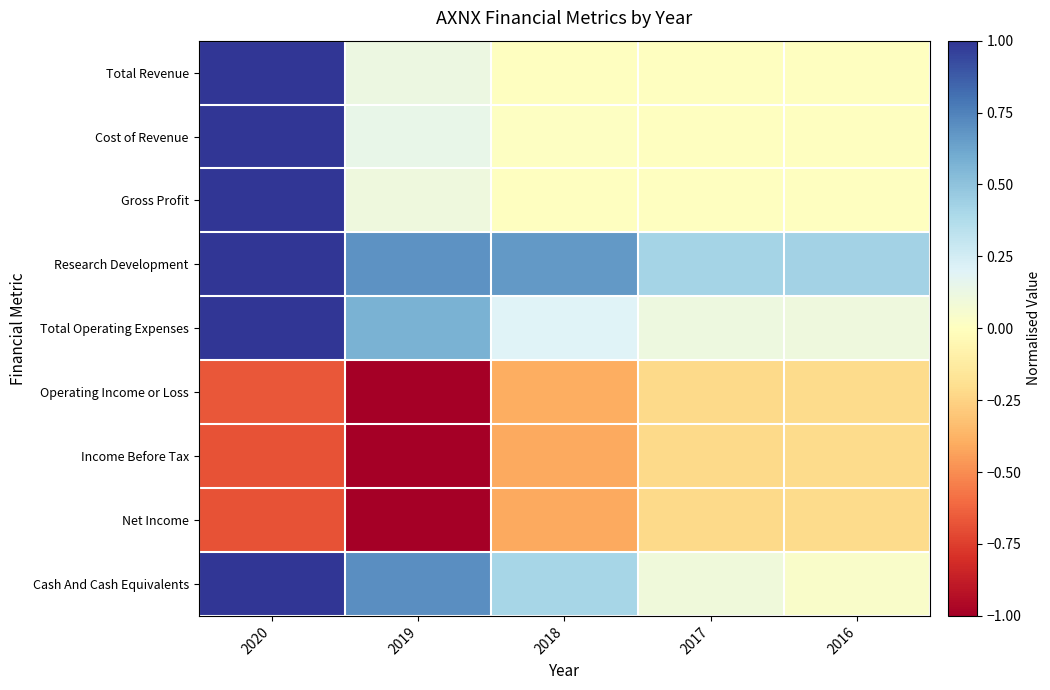

Between 2020 and 2019, which is larger?

2020